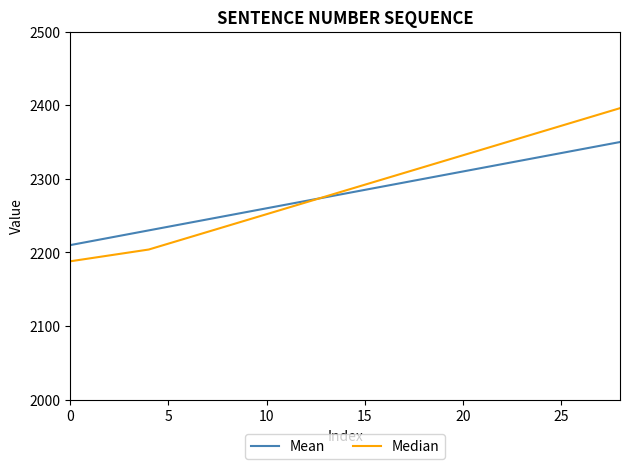

Rank the series by their average value, from highest to lowest.

Median, Mean